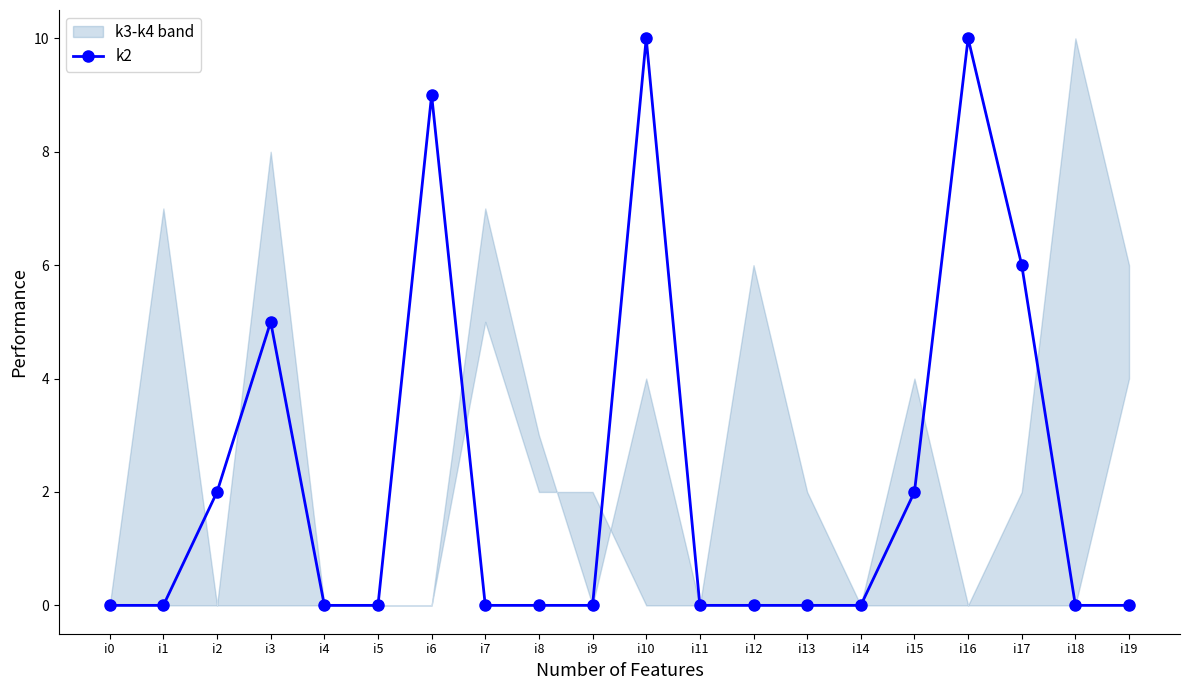

Approximately how many times larger is the value at i10 compared to i3?

2.0